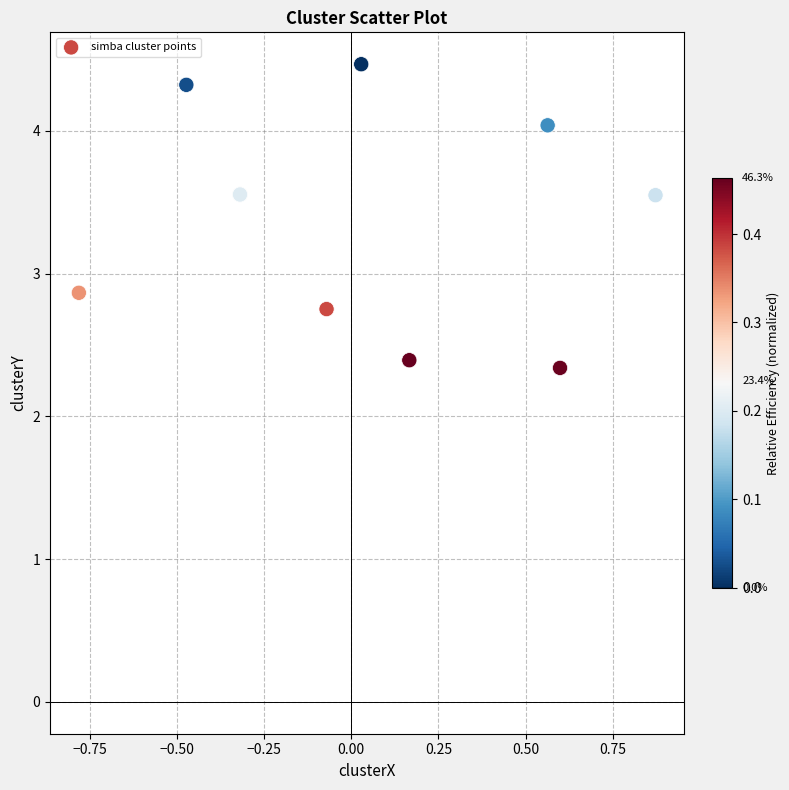

What Y value in the scatter plot is closest to 3?

2.9